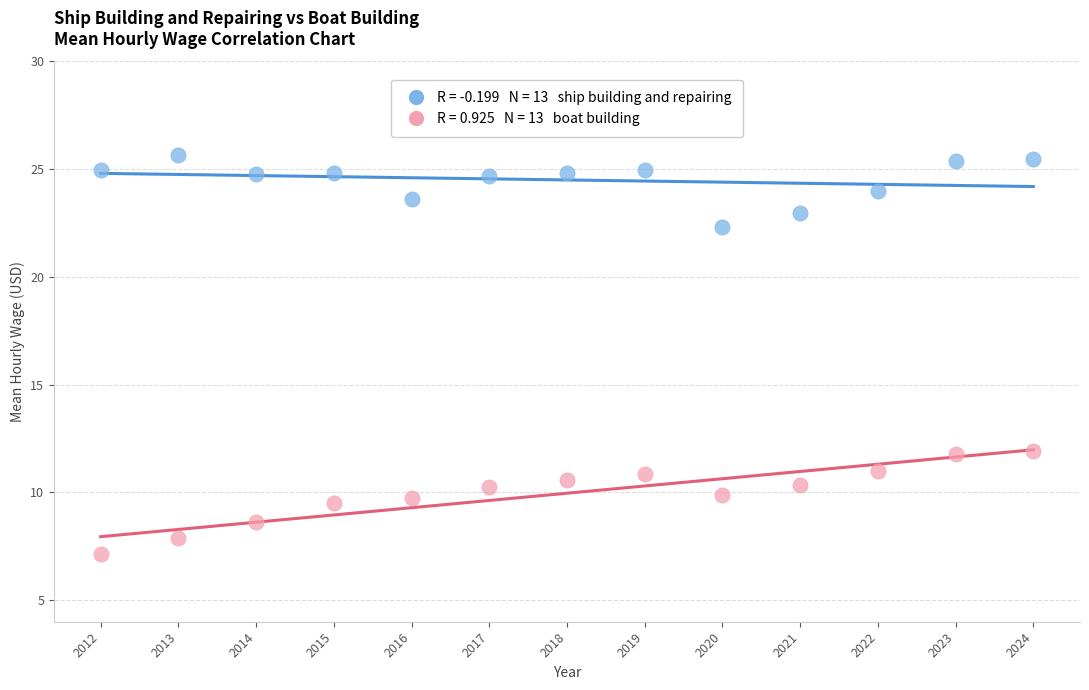

Across all data points, what is the range of X values (max minus min)?

12.0